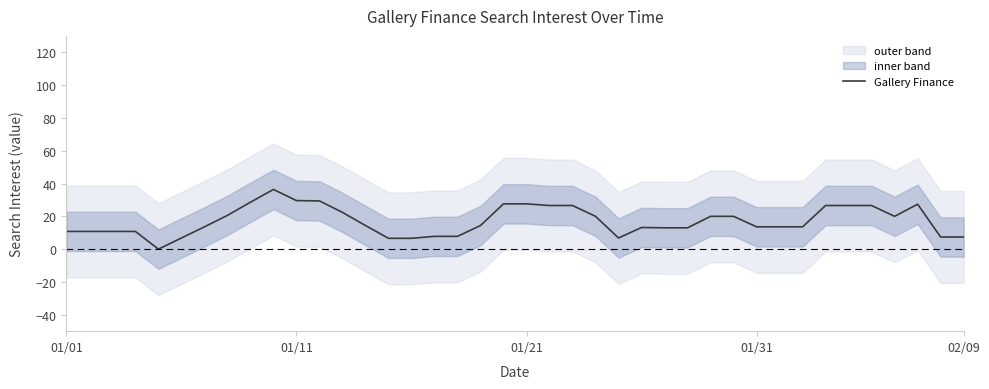

True or false: Gallery Finance has a value of 46.8 at 01/21.

False